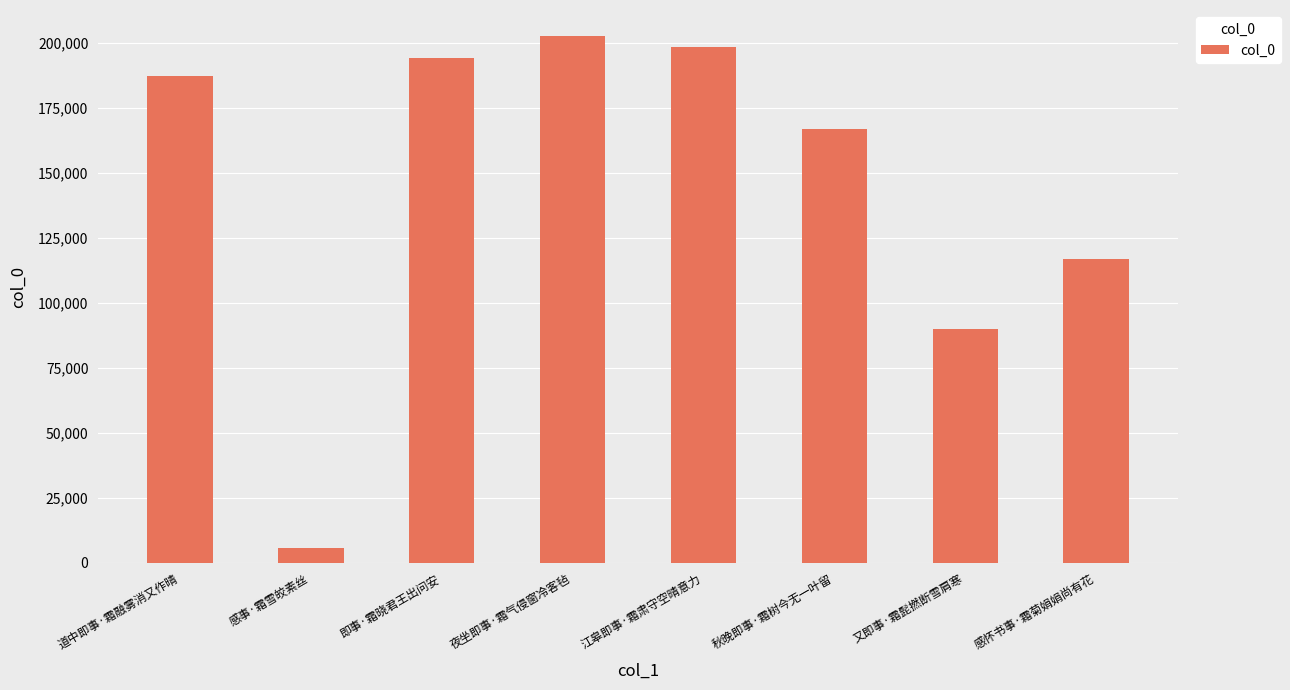

What is the ratio of the value at 感怀书事·霜菊娟娟尚有花 to the value at 秋晚即事·霜树今无一叶留?

0.7